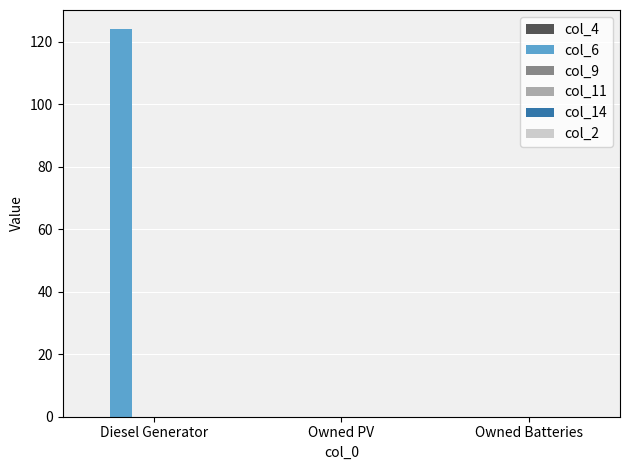

The chart shows a value of 124 at Diesel Generator. True or false?

True